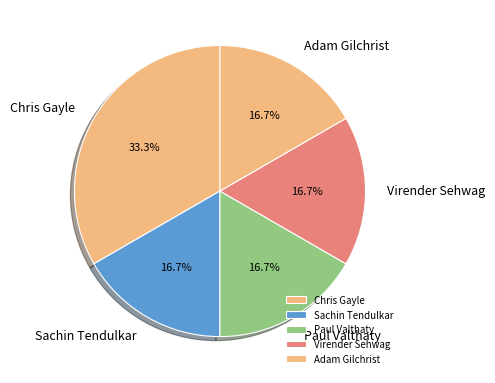

Which category has the biggest portion of the pie?

Chris Gayle